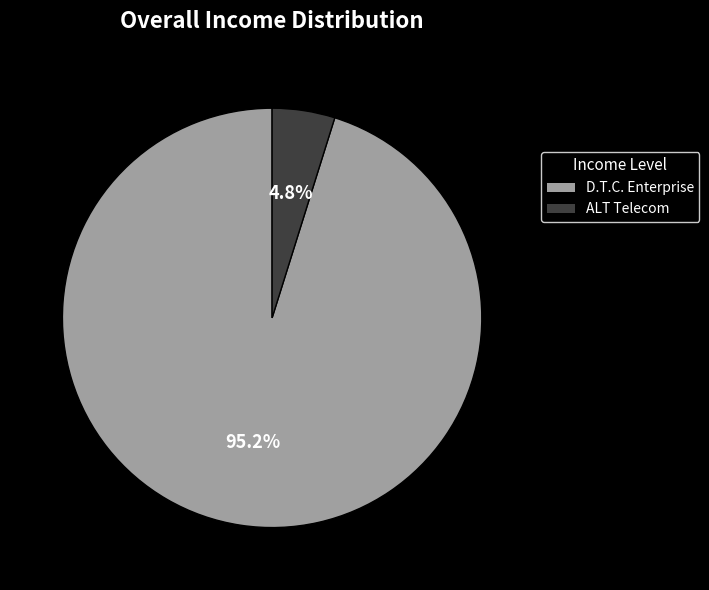

Does any single category account for the majority?

Yes